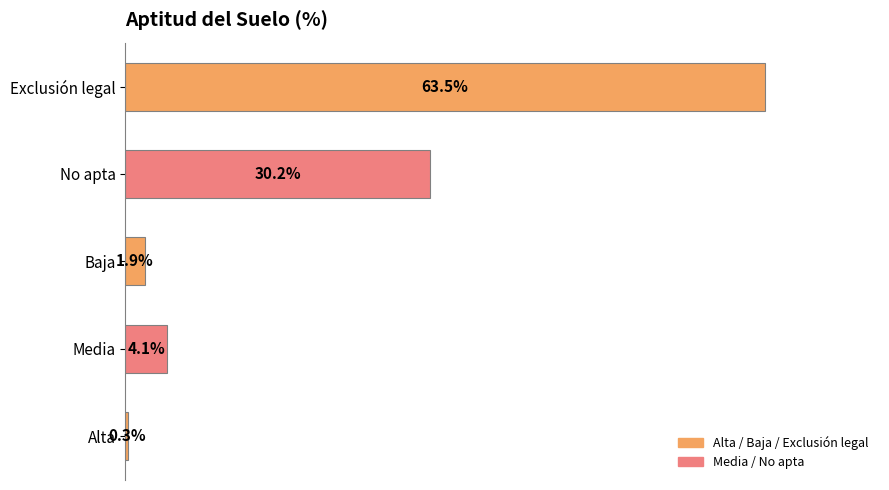

Which label corresponds to the largest value in the chart?

Exclusión legal